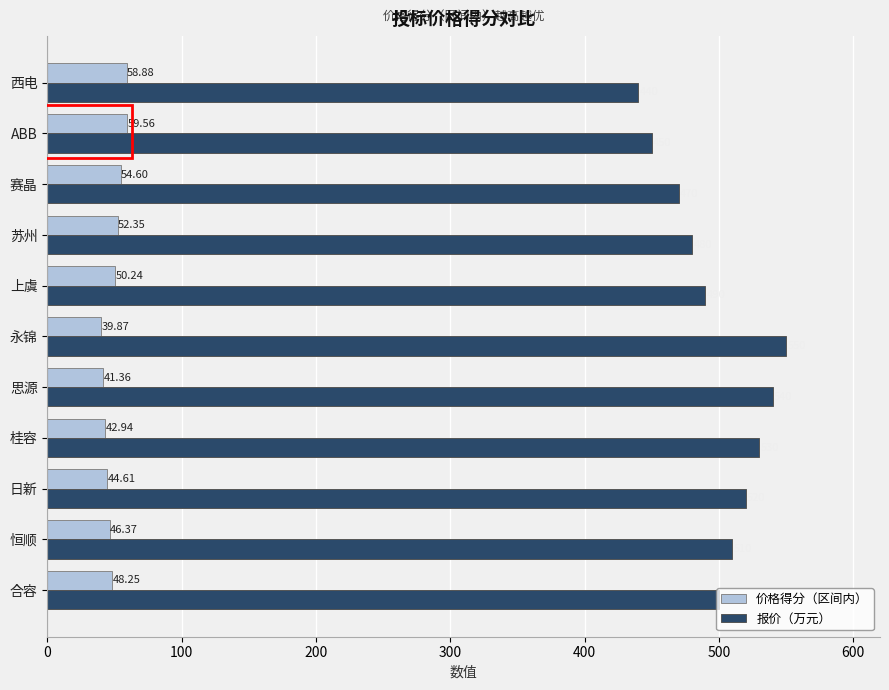

How many values in the 价格得分（区间内） series are below 48?

5